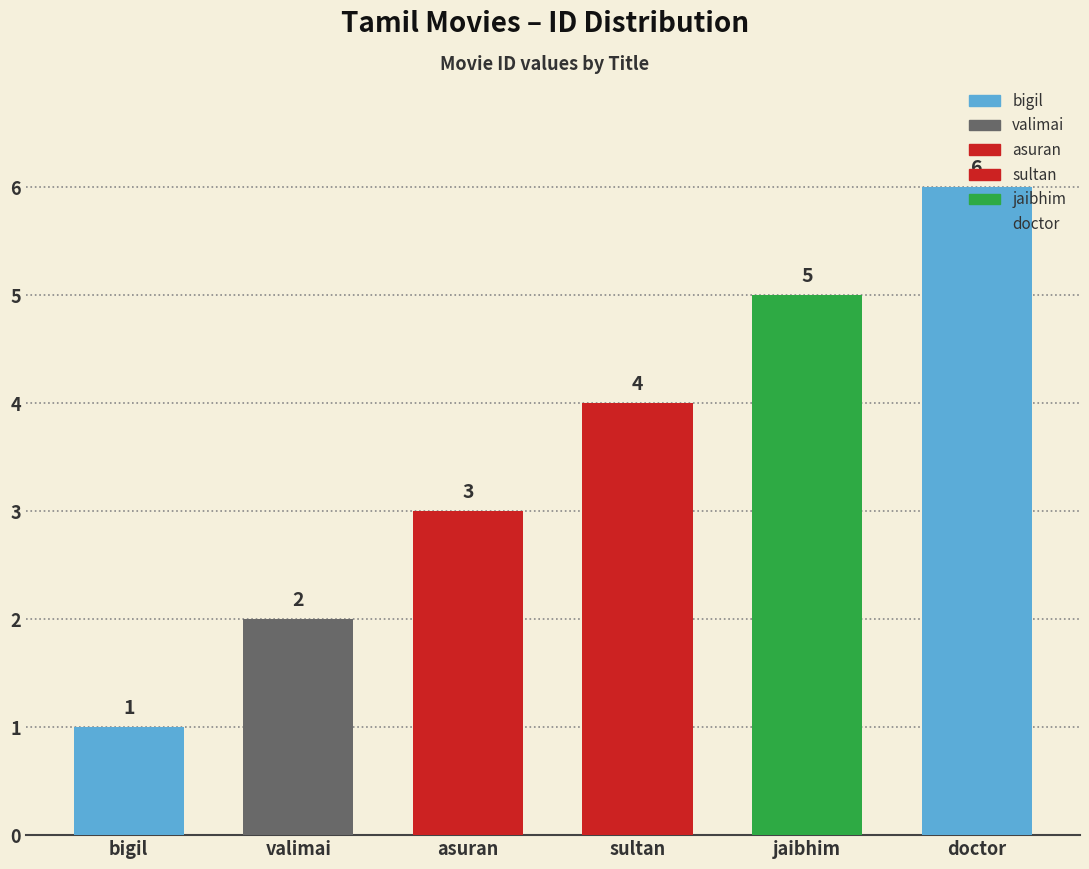

True or false: the data shows 5 at jaibhim.

True